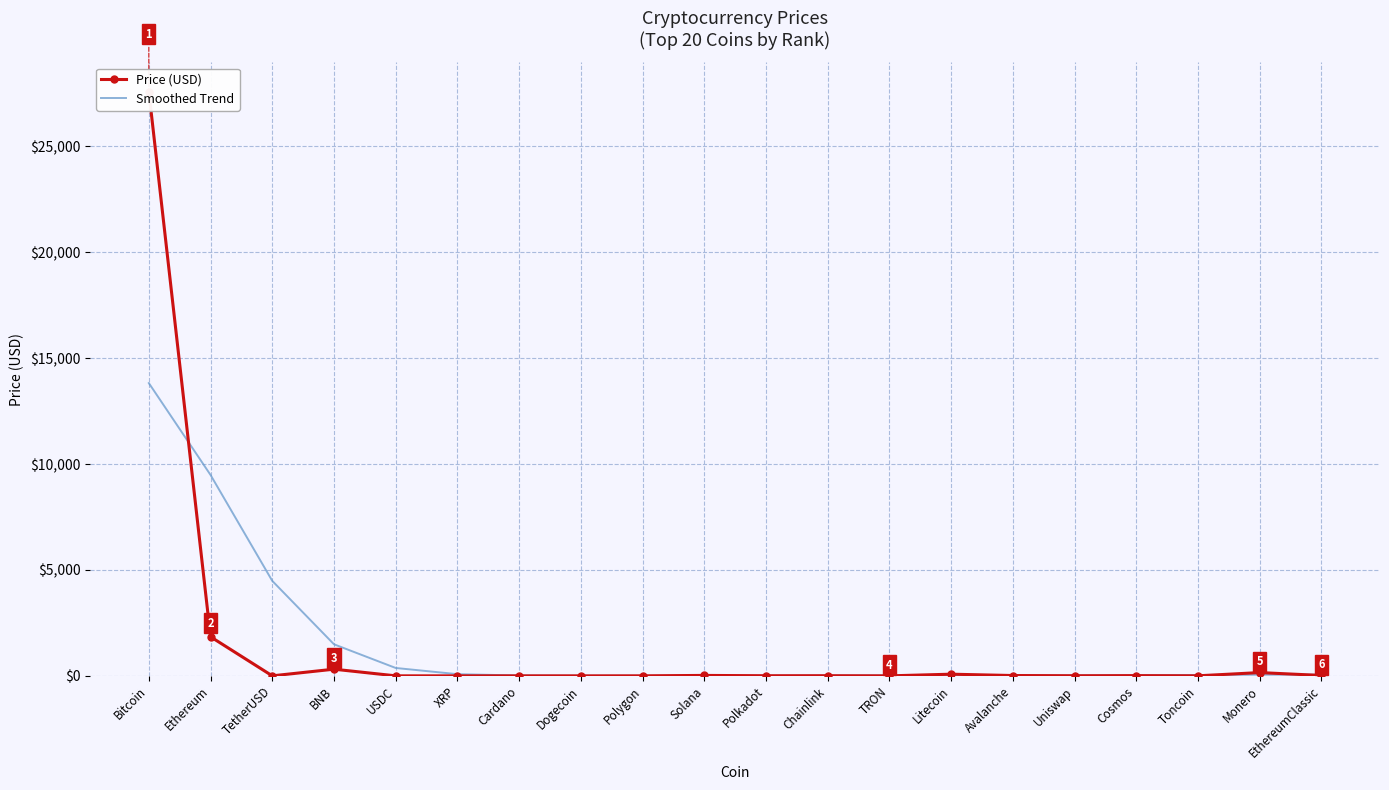

Which category has the lowest value in the Smoothed Trend series?

Dogecoin